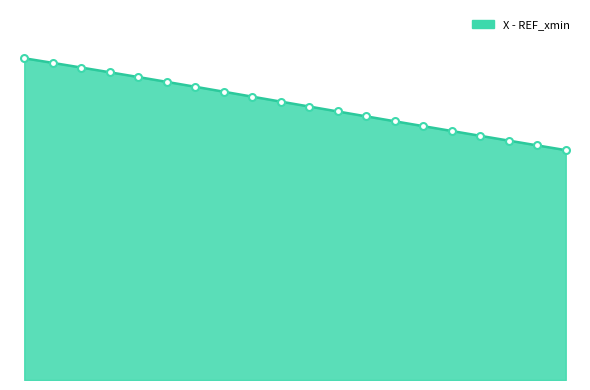

Reading left to right, list all the values displayed in this chart.

X - REF_xmin line: 0=51.9	1=51.2	2=50.4	3=49.6	4=48.9	5=48.1	6=47.3	7=46.5	8=45.7	9=44.9	10=44.1	11=43.3	12=42.5	13=41.7	14=40.9	15=40.2	16=39.4	17=38.6	18=37.8	19=37.1
markers: 0=51.9	1=51.2	2=50.4	3=49.6	4=48.9	5=48.1	6=47.3	7=46.5	8=45.7	9=44.9	10=44.1	11=43.3	12=42.5	13=41.7	14=40.9	15=40.2	16=39.4	17=38.6	18=37.8	19=37.1